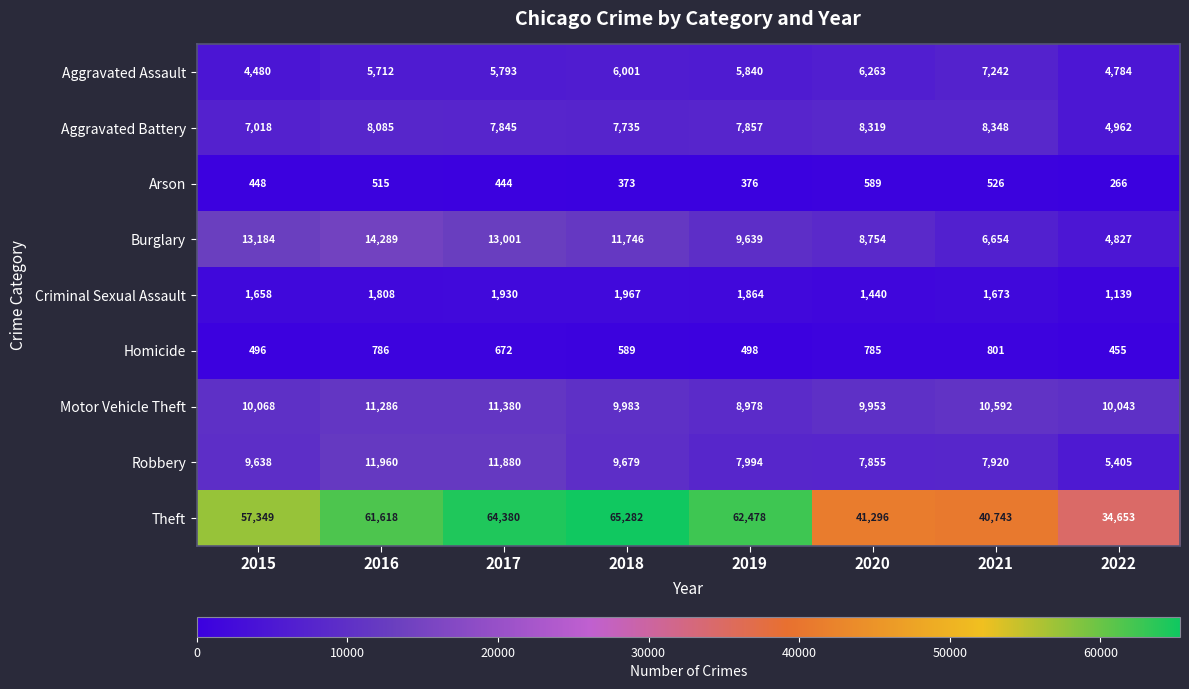

How many series are shown in this chart?

9